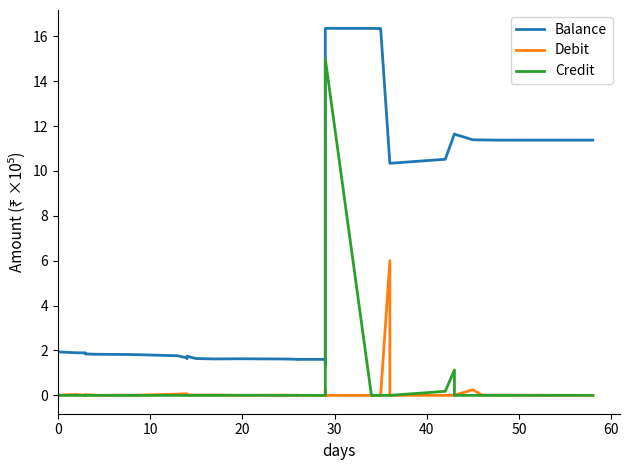

True or false: Credit and Debit intersect in this chart.

True